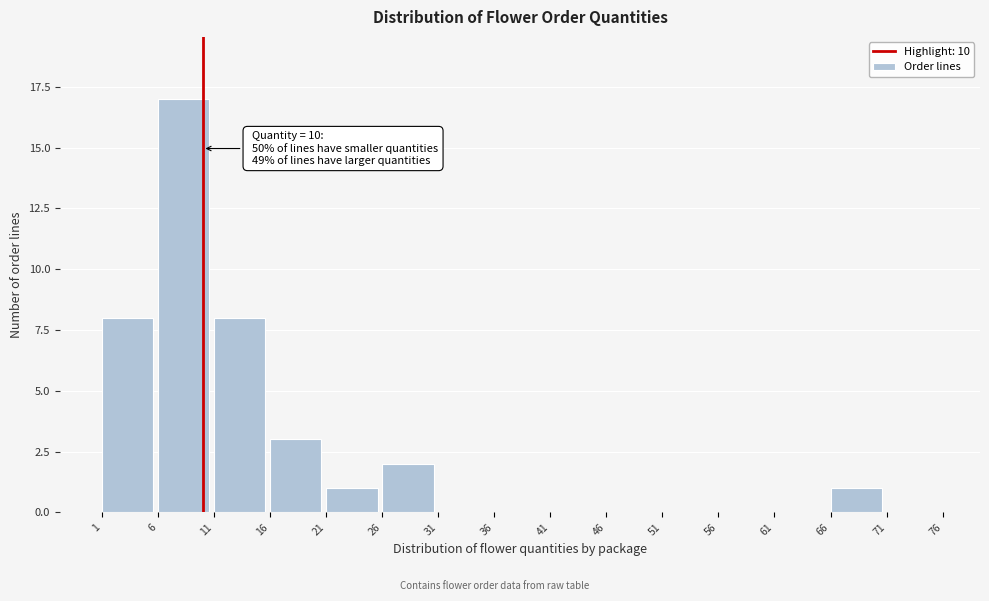

Over which range of the x-axis is the bar tallest?

6 to 11